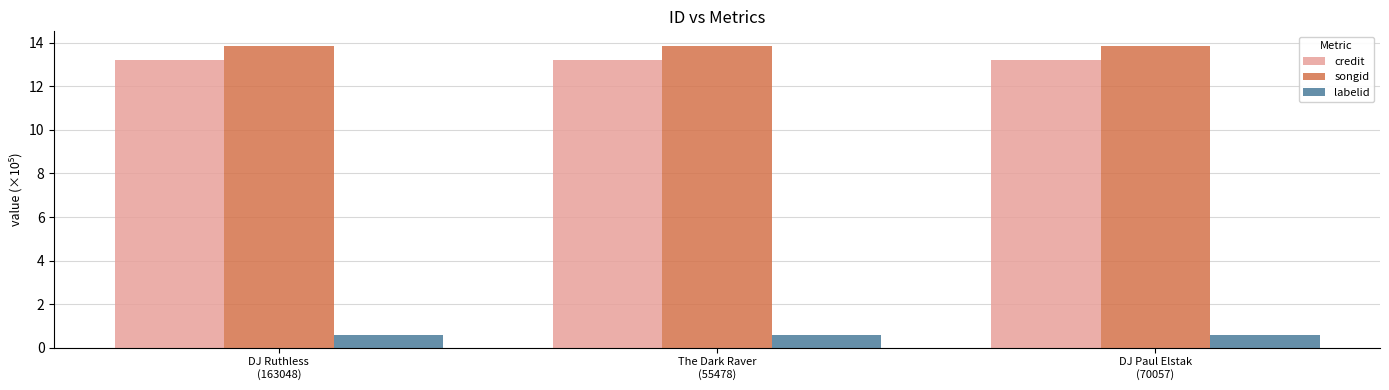

The value of credit at DJ Paul Elstak
(70057) is 13.2. True or false?

True